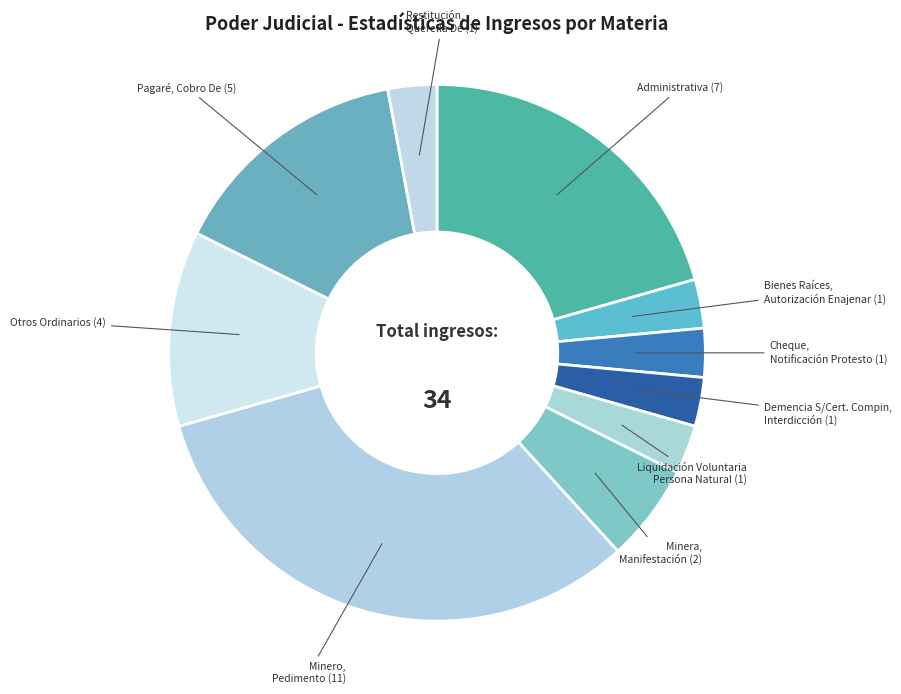

Is there a majority slice in this chart?

No